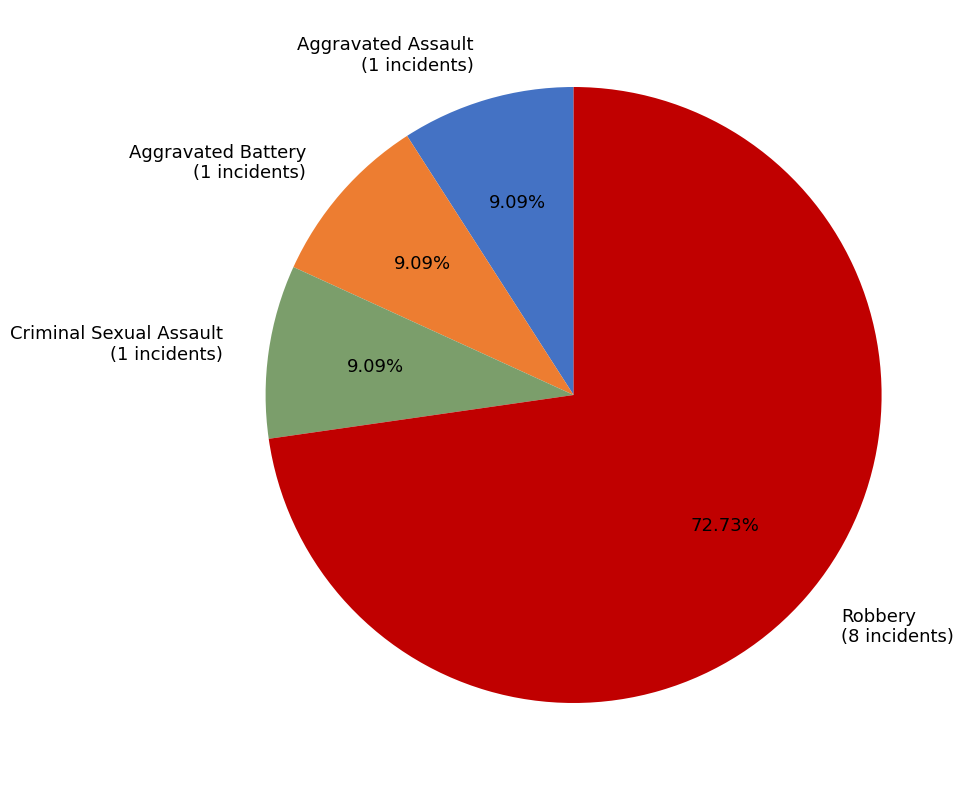

Which category accounts for the majority?

Robbery